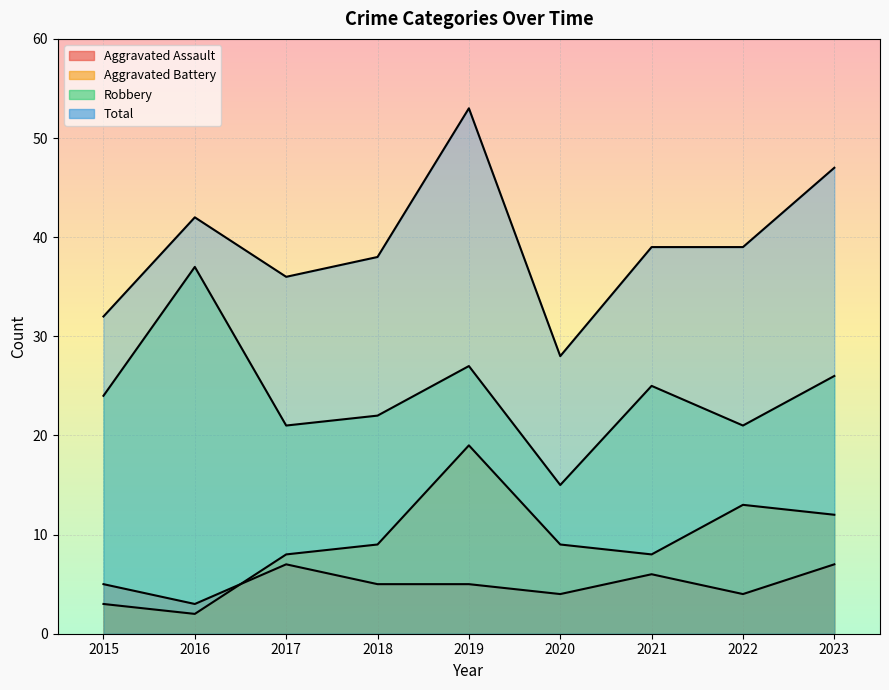

Count the number of data series in this chart.

4